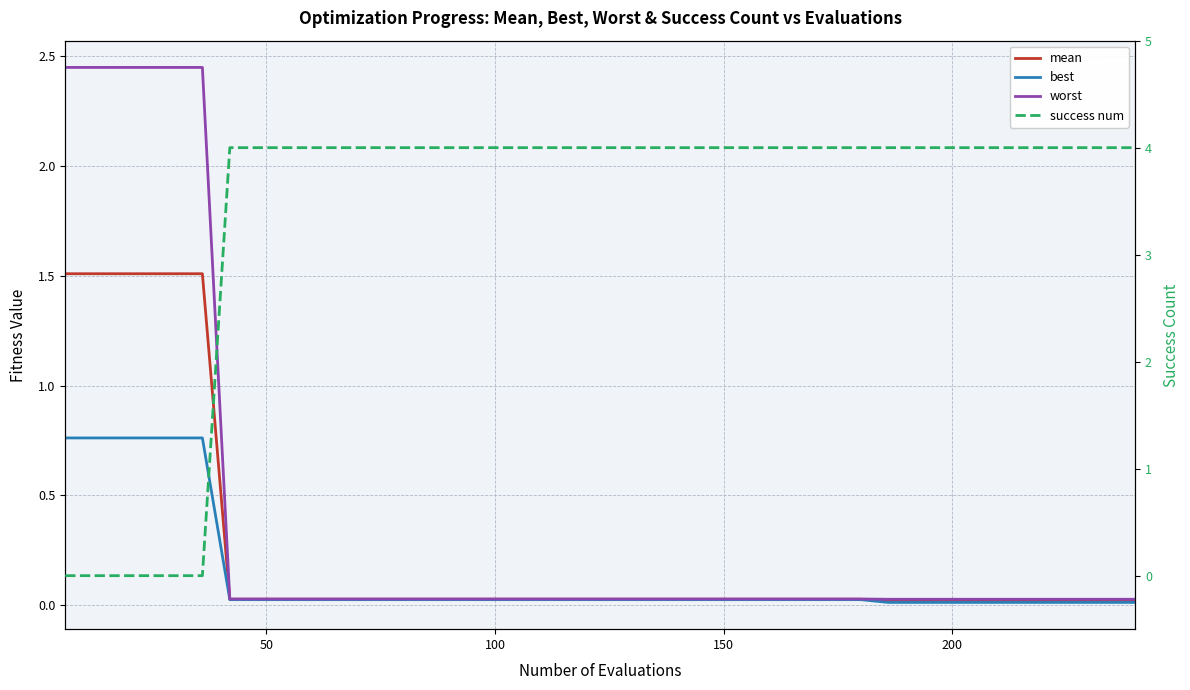

Does the chart display data point markers on the line(s)?

No